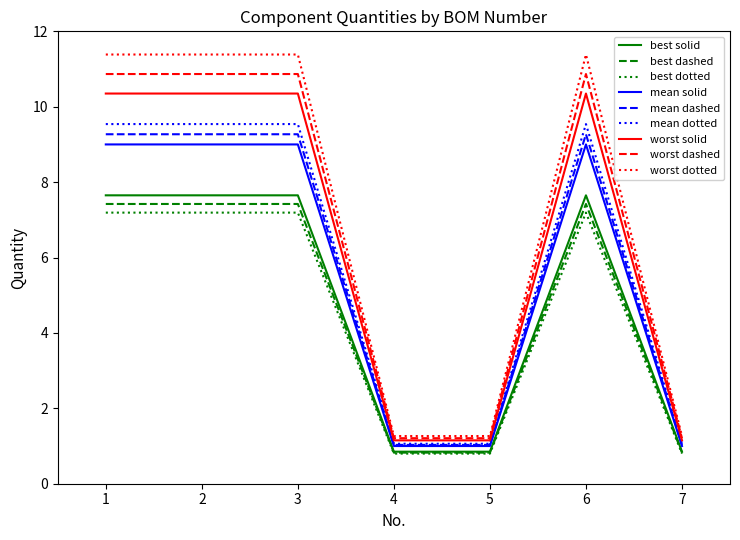

What is the maximum value shown in the chart?

11.4